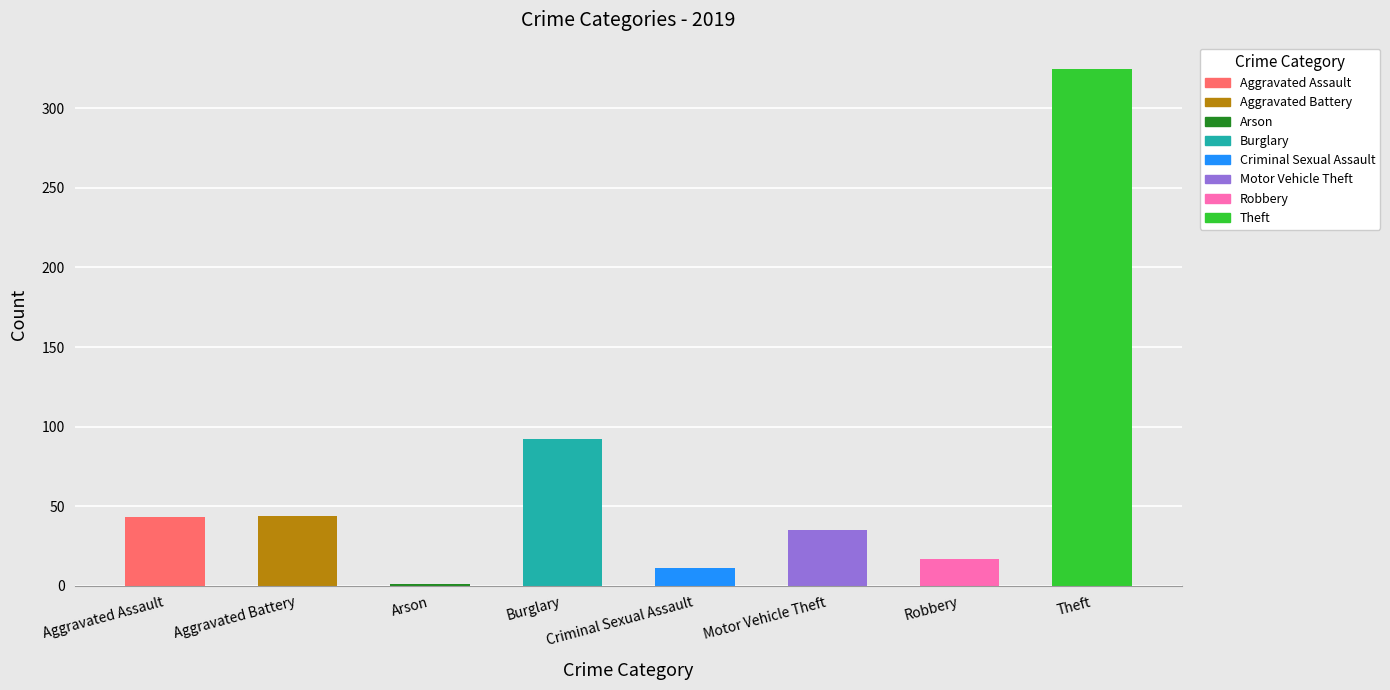

The chart shows a value of 35 at Motor Vehicle Theft. True or false?

True